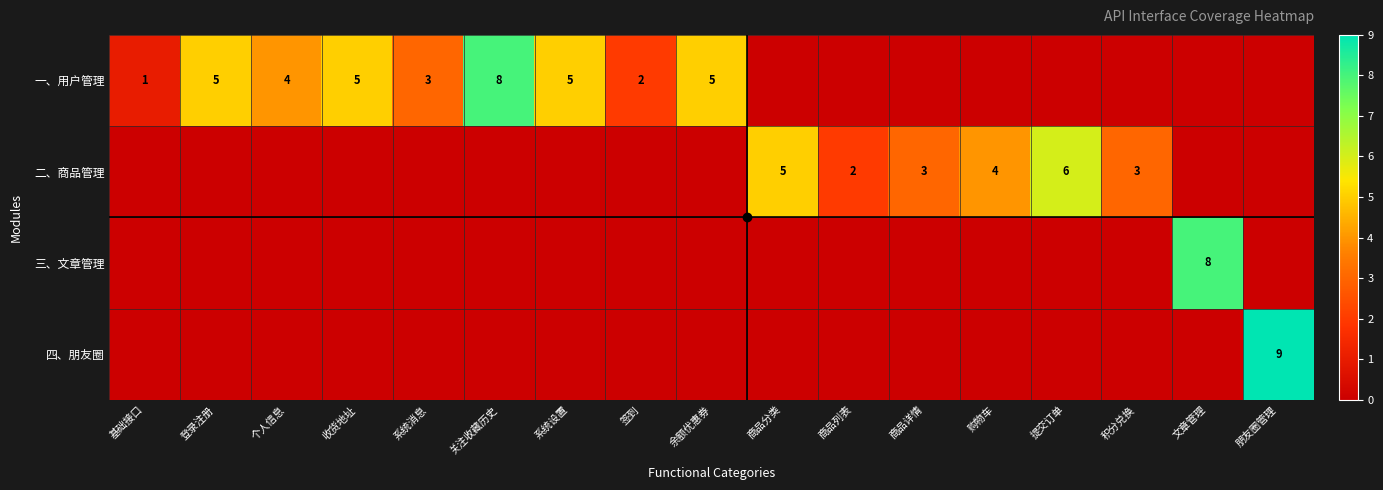

Between 登录注册 and 签到, which series saw the biggest shift?

一、用户管理